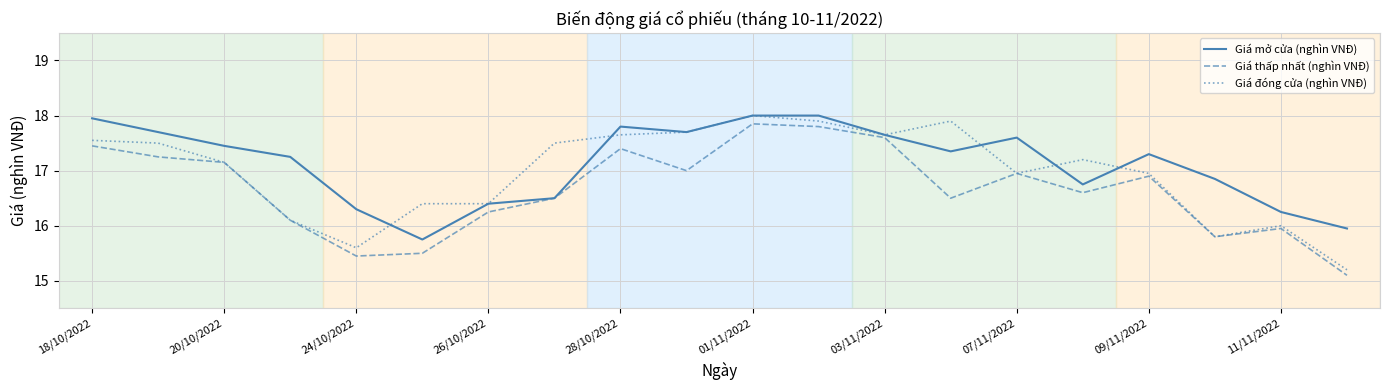

What is the minimum value shown in the chart?

15.1